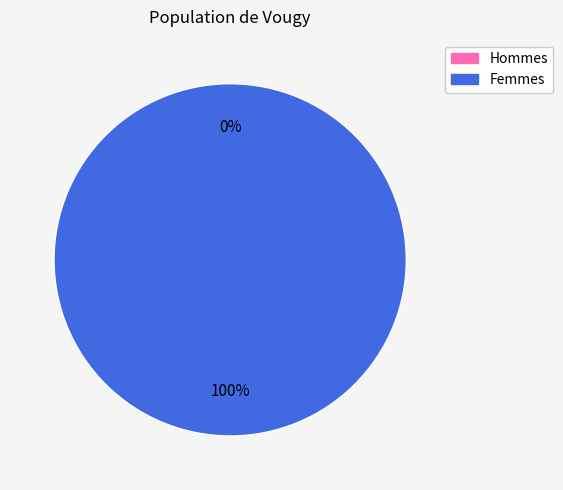

To the nearest percent, what is the average slice percentage?

50%